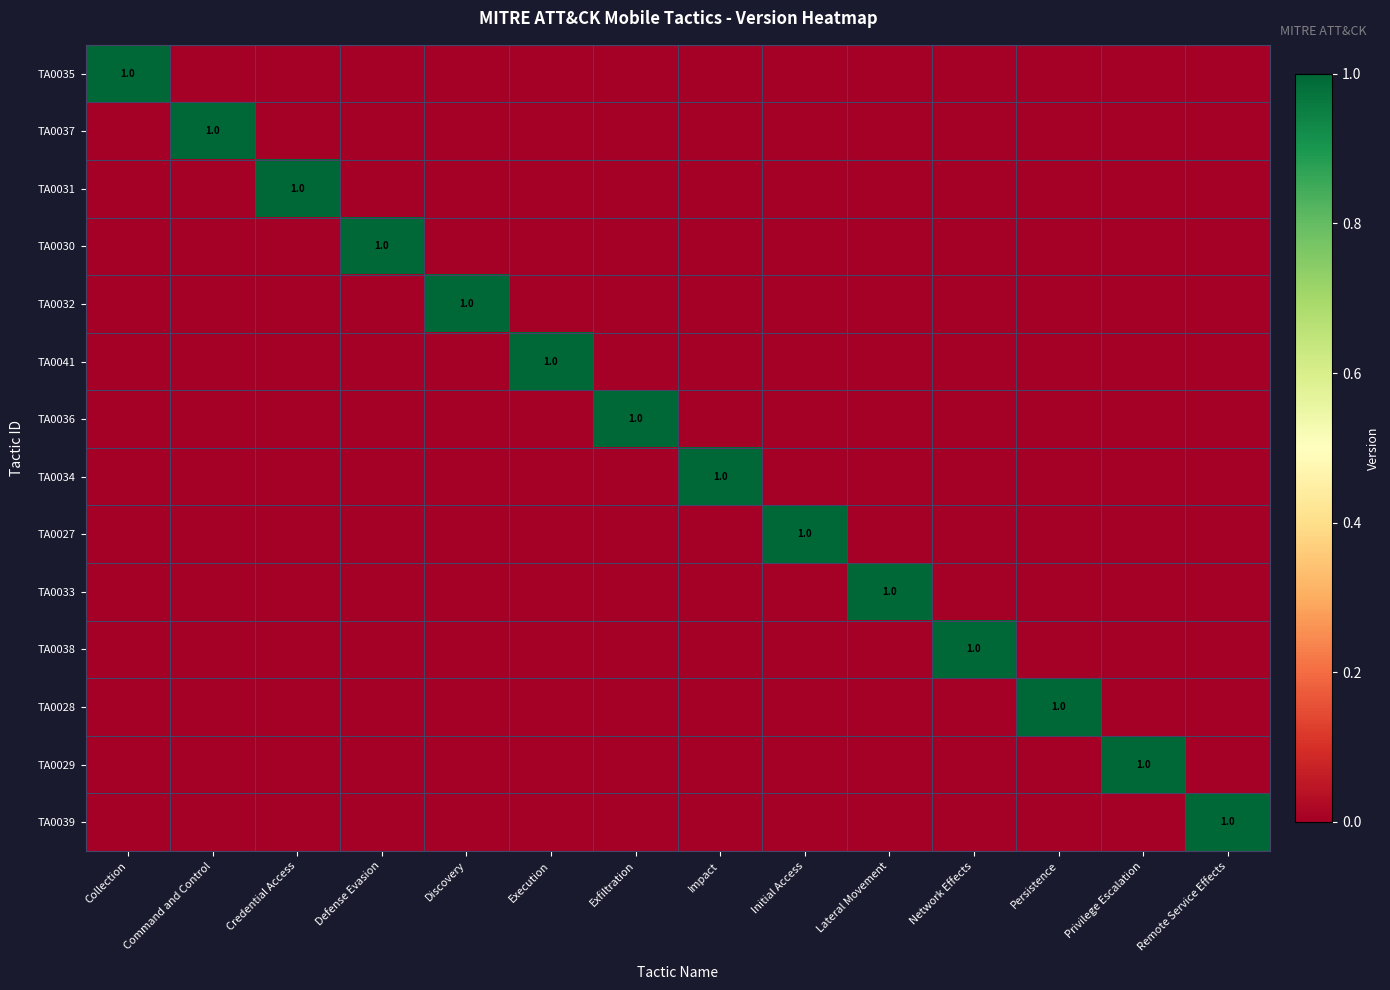

At which label does TA0033 reach its minimum?

Collection